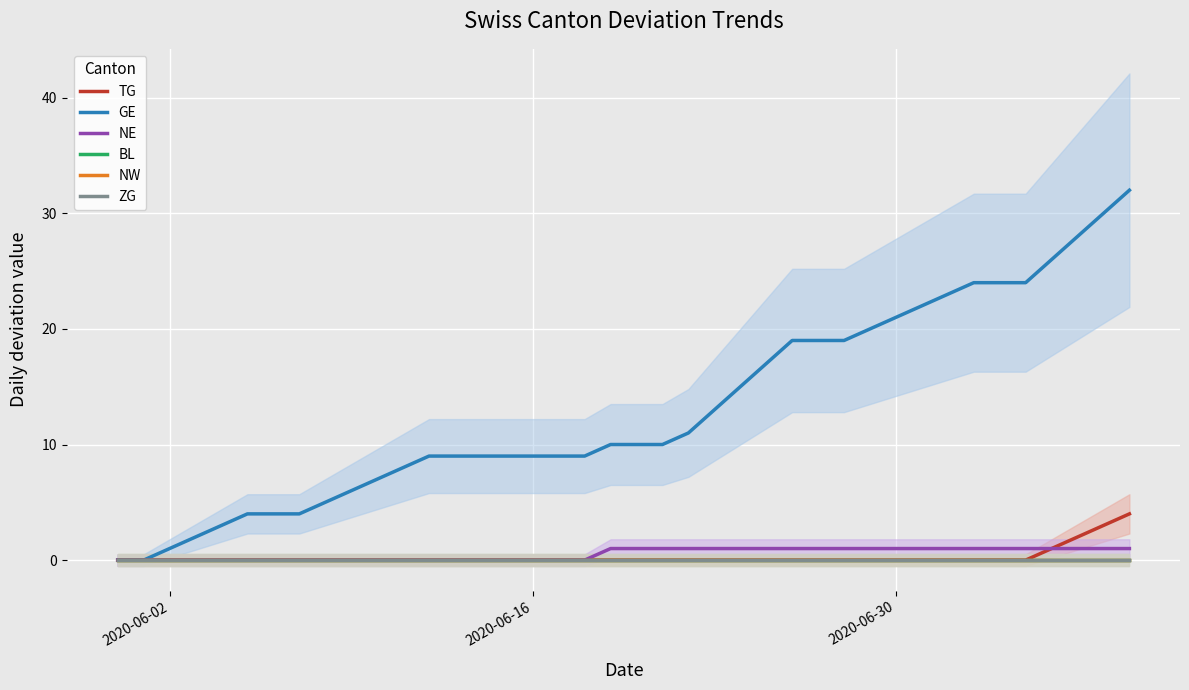

Is it true that GE equals 12 at 14?

False